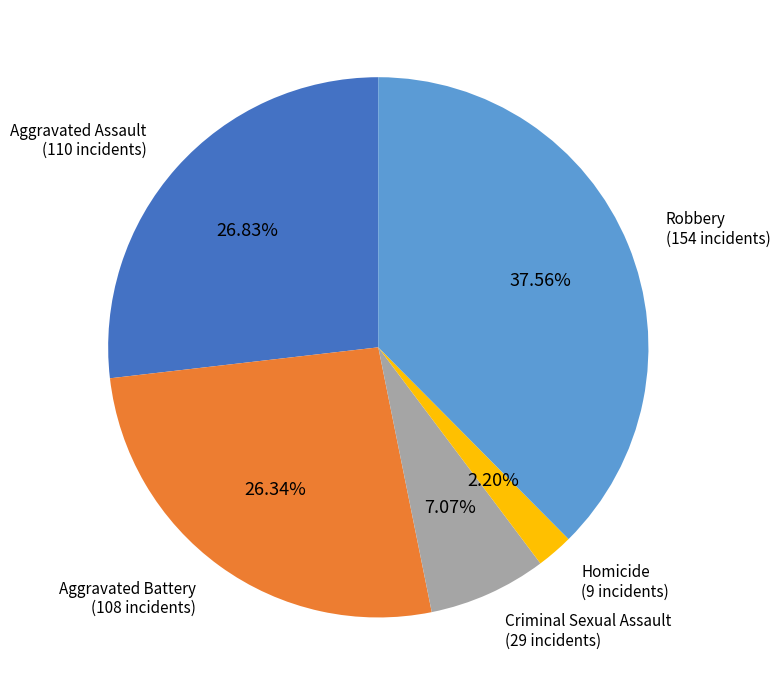

How much of the chart is everything except Criminal Sexual Assault?

92.9%